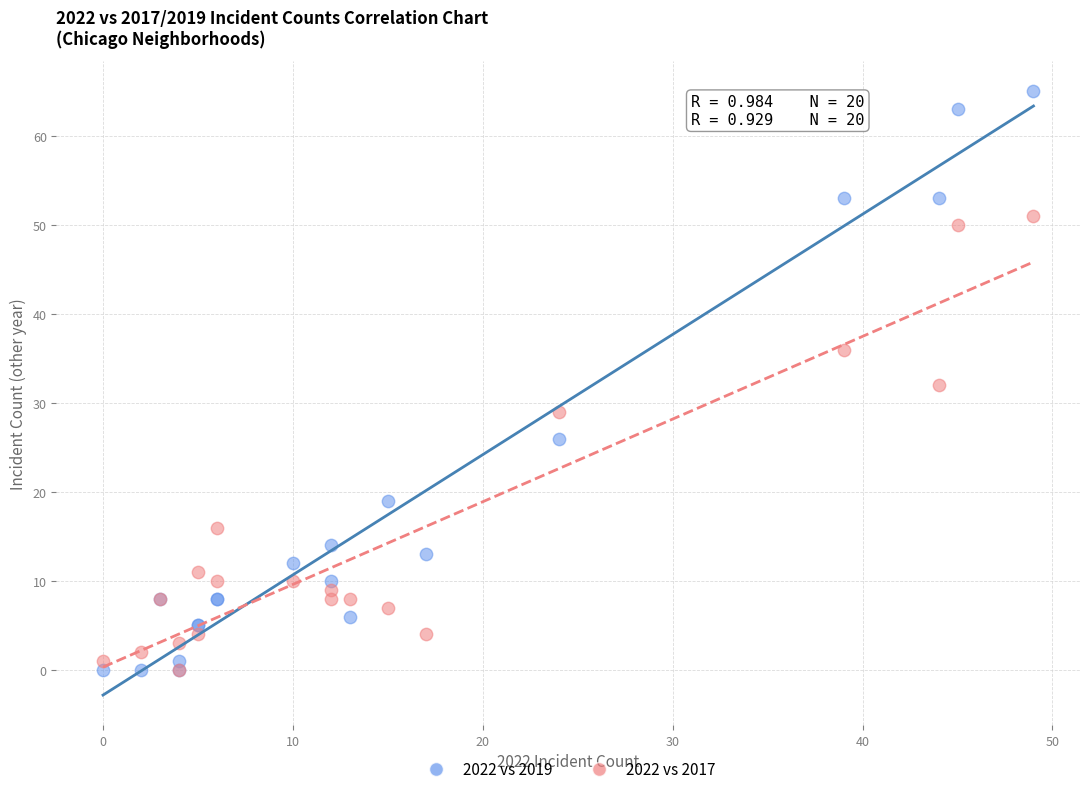

In the 2022 vs 2017 series, what Y value is closest to 25?

29